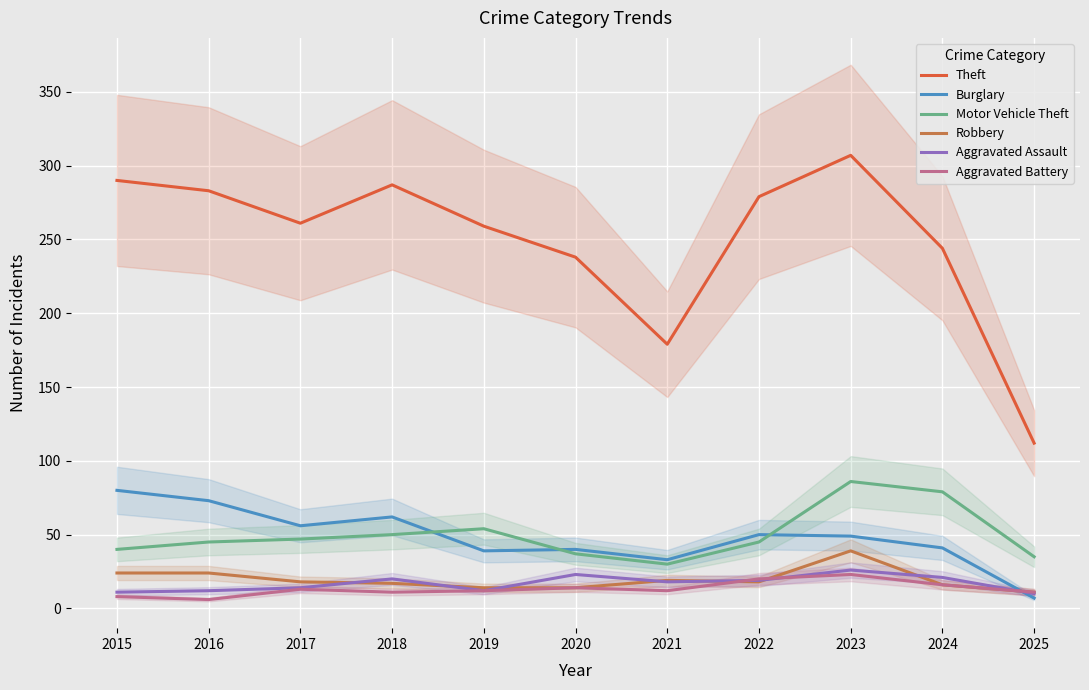

True or false: Aggravated Battery and Robbery cross at least once.

True